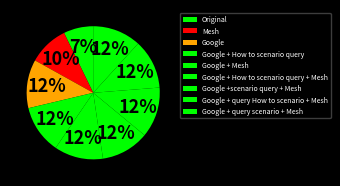

What is the change in value from Original to Google?

+0.1